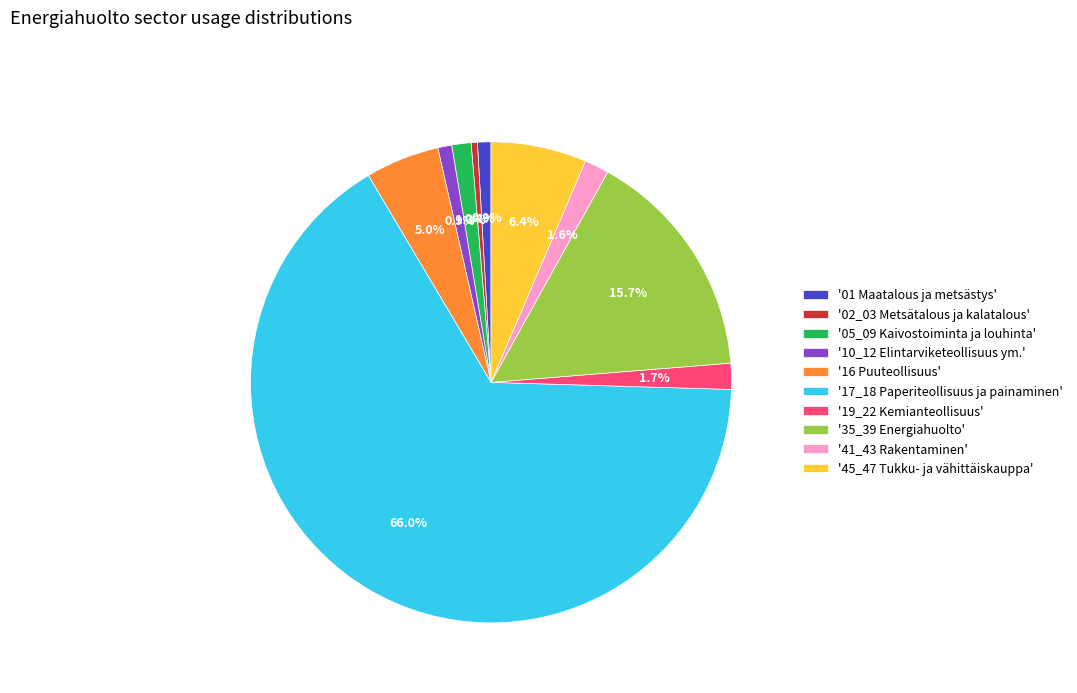

How many slices are in this pie chart?

10